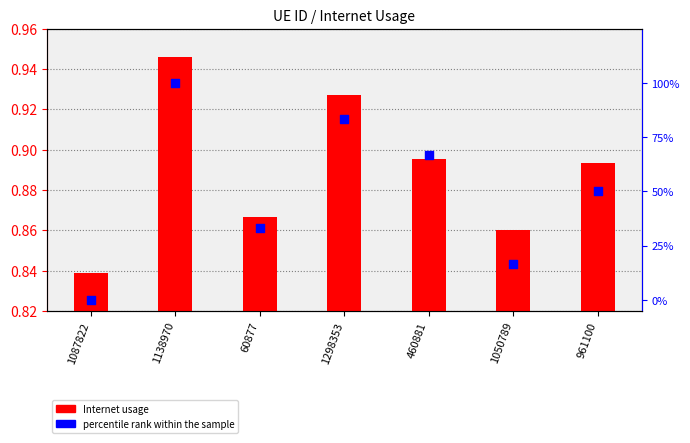

Is the value of Internet usage at 1138970 greater than the value of percentile rank within the sample at 460881?

Yes